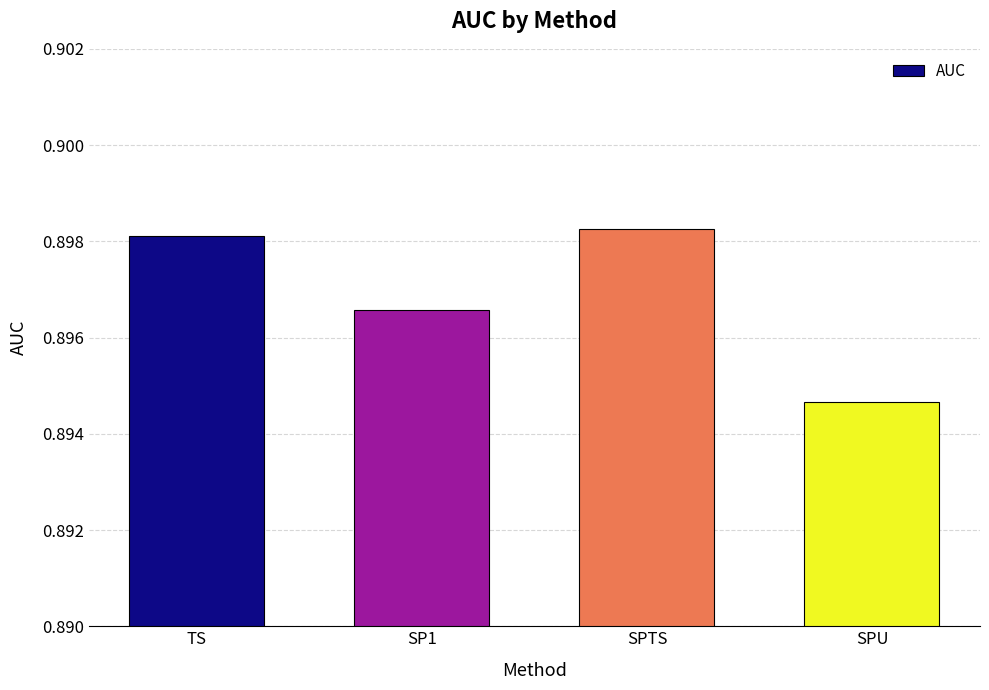

What is the sum of all values?

3.6